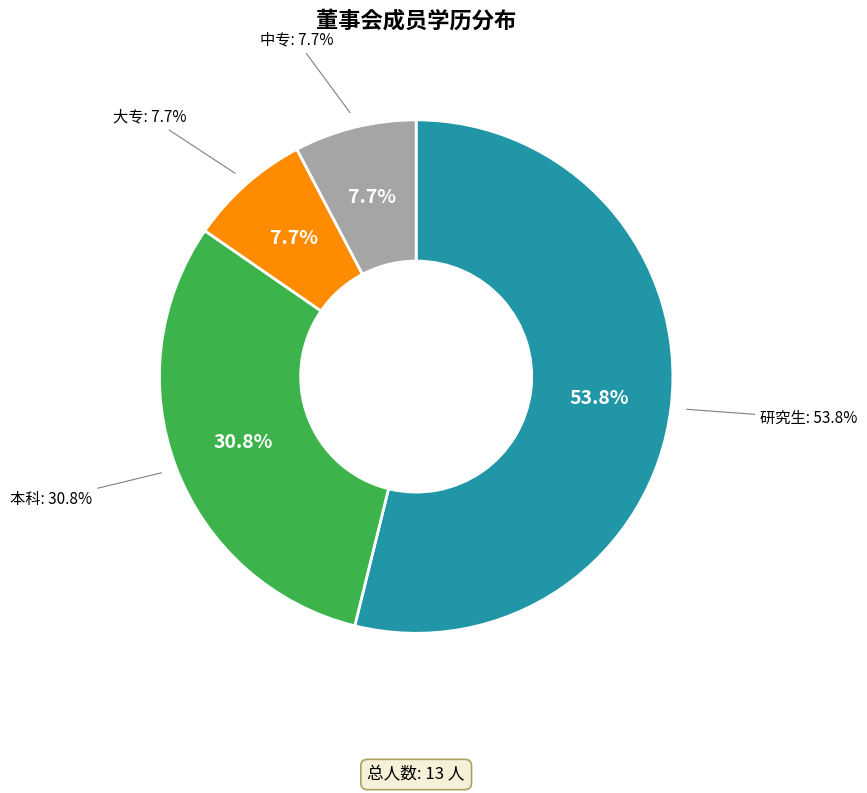

Is 董事、财务总监、董事会秘书、副总经理 the majority of the pie?

No